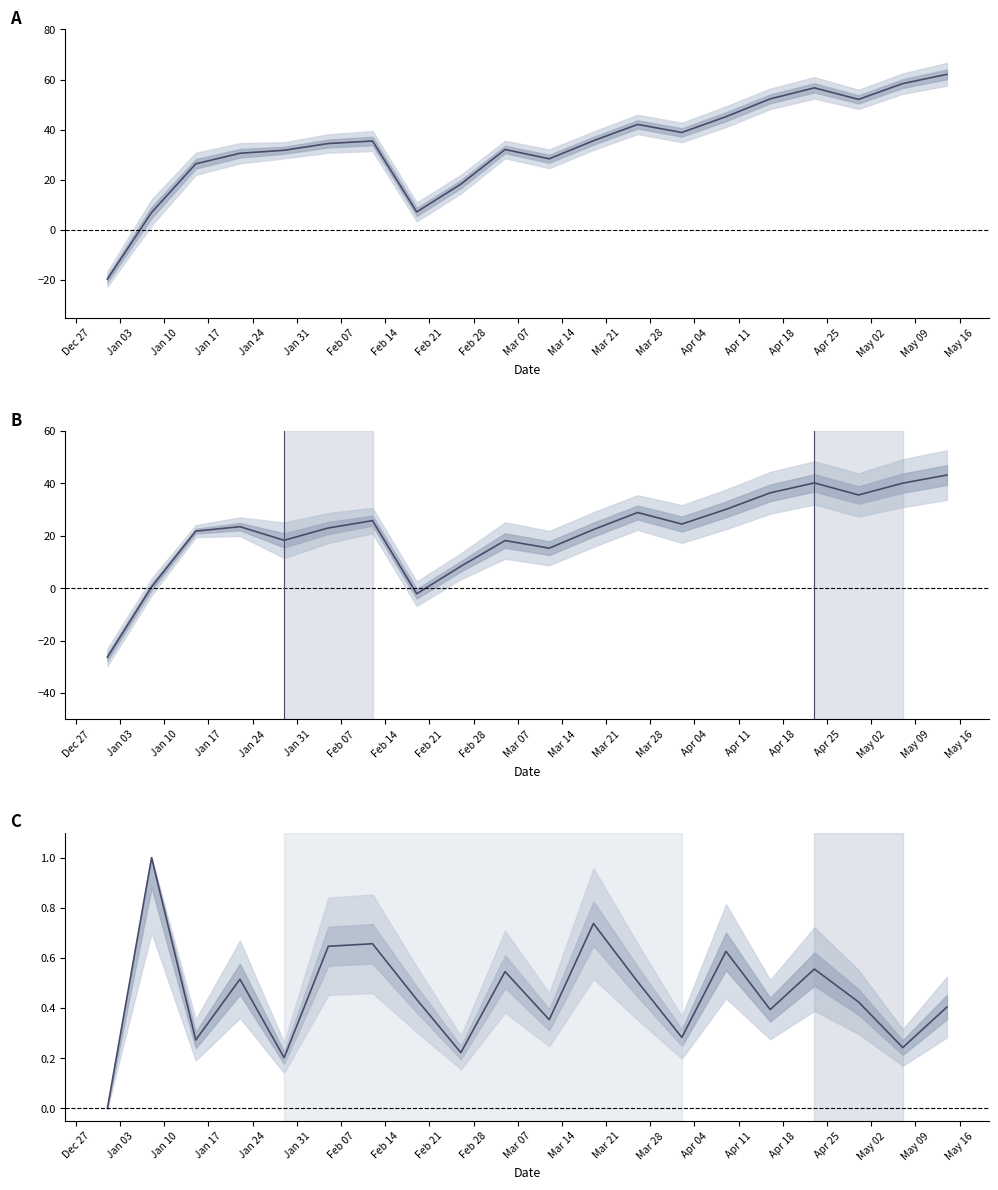

How many positive values does the TEMP series have?

19